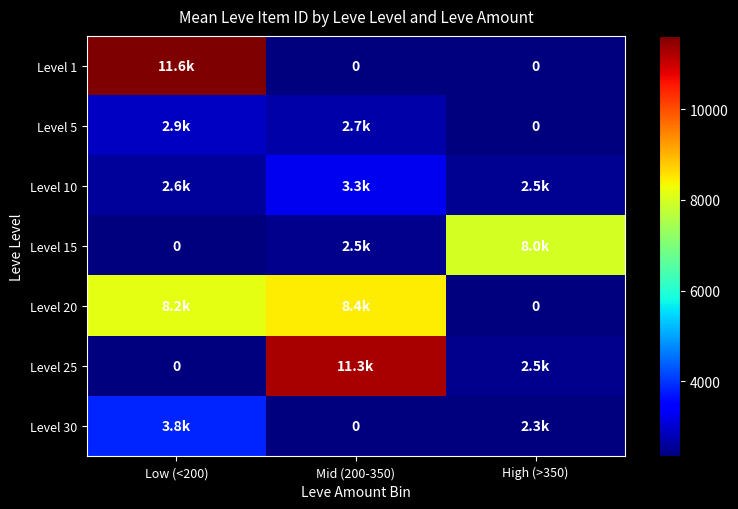

At how many categories does at least one series exceed 4625?

3